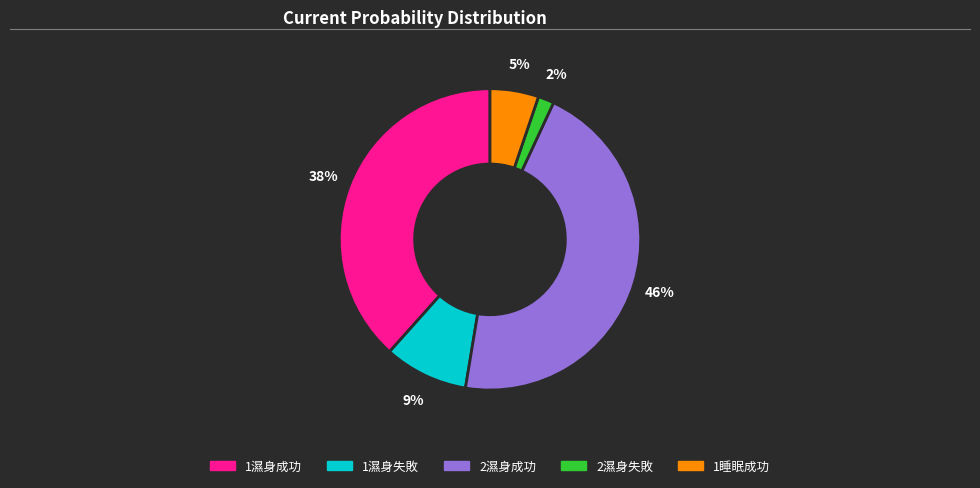

What percentage is the 2濕身成功 slice, to the nearest percent?

46%